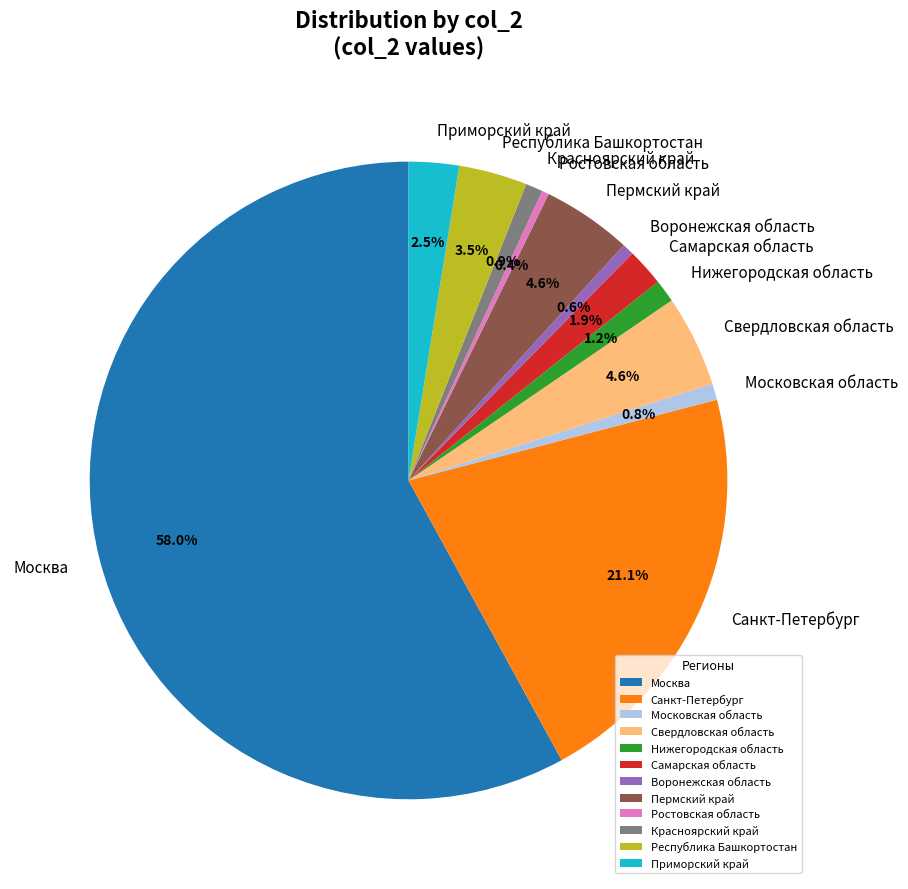

Which has a higher value, Санкт-Петербург or Воронежская область?

Санкт-Петербург